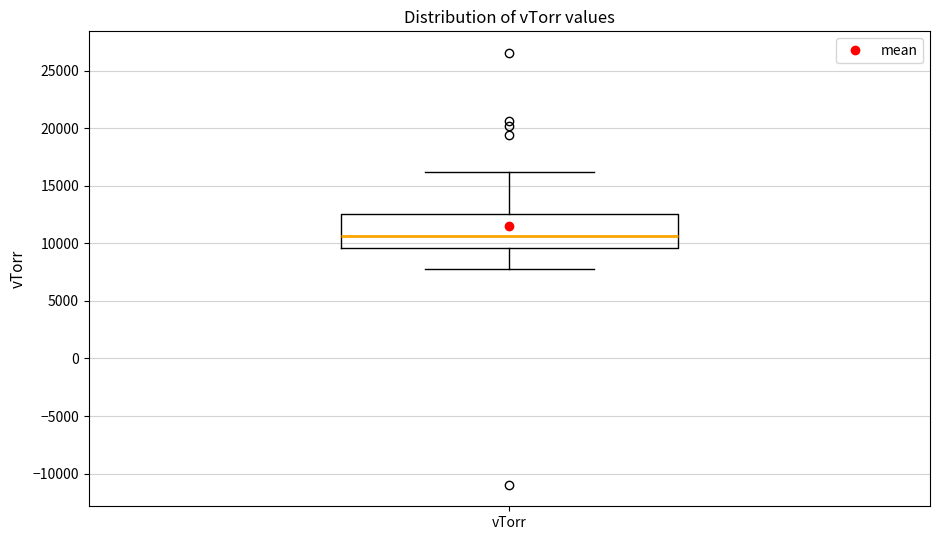

Read this box plot against the y-axis: the position of the median line, the range covered by the box, and the ends of both whiskers. The values are not printed on the chart, so give them approximately, as read against the axis.

median 10500, box 9500 to 12500, whiskers 8000 to 16000